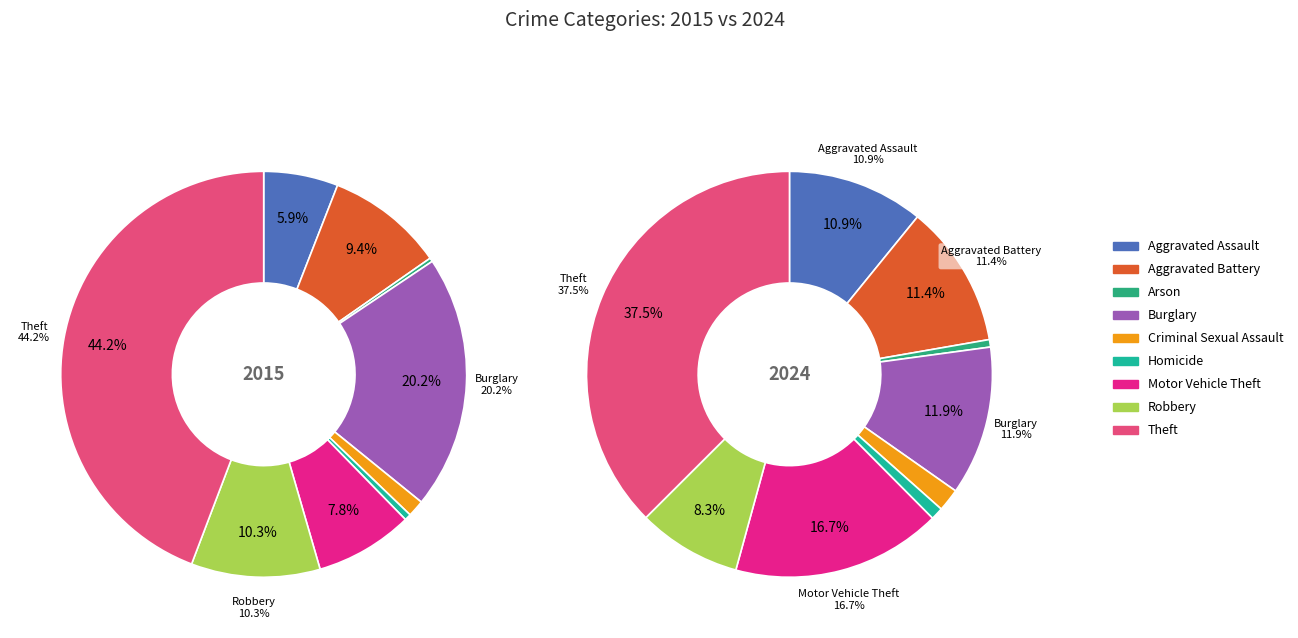

To the nearest percent, what is the difference between the largest and smallest slice percentages?

44%